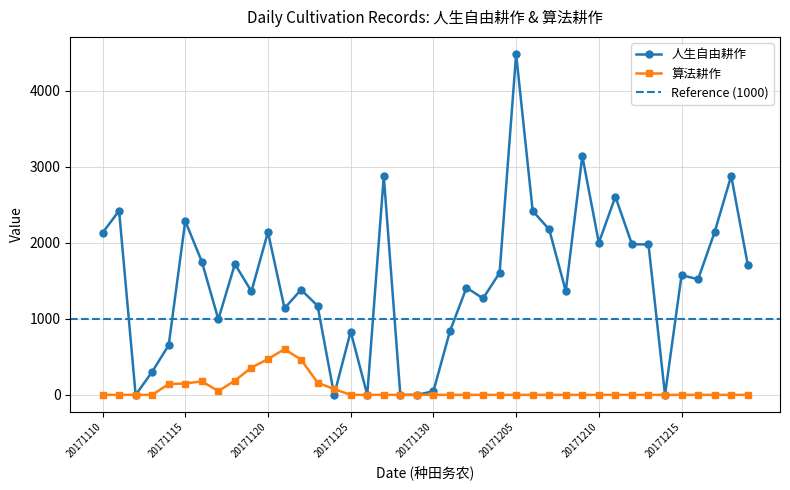

After their last crossing, which series has the higher values: 算法耕作 or 人生自由耕作?

人生自由耕作